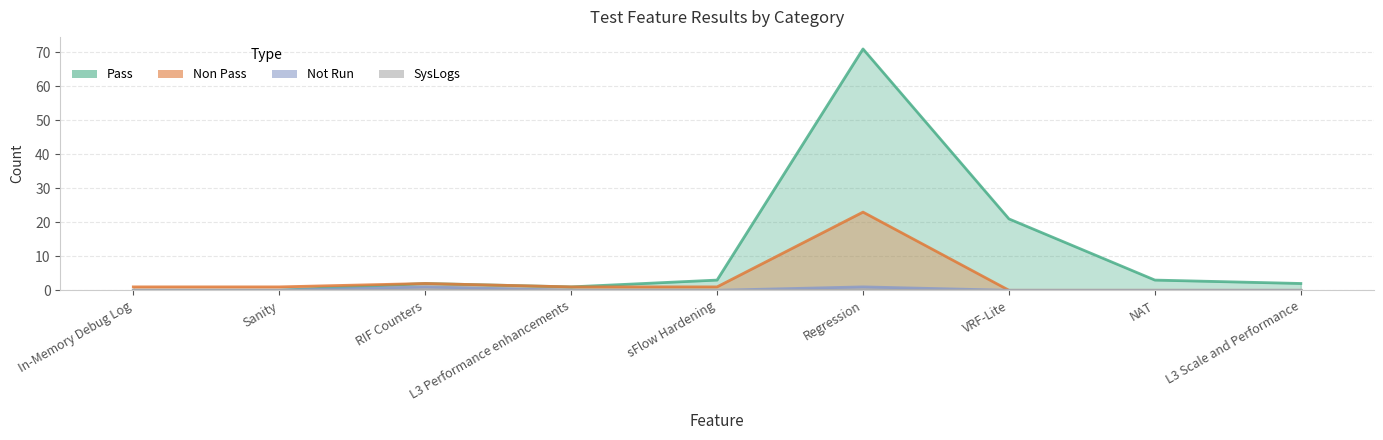

Which category has the highest value in the Non Pass series?

Regression